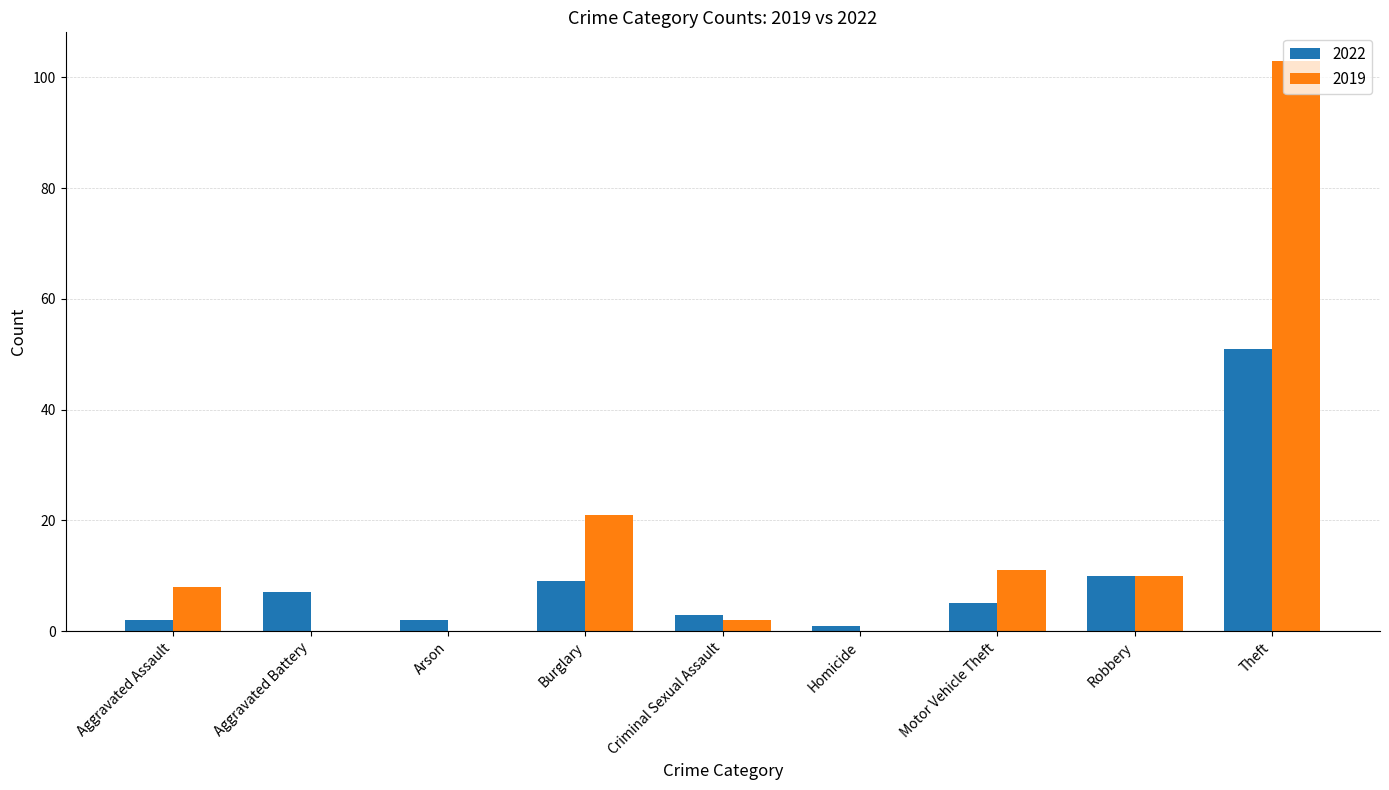

What is the highest value of the 2019 series?

103